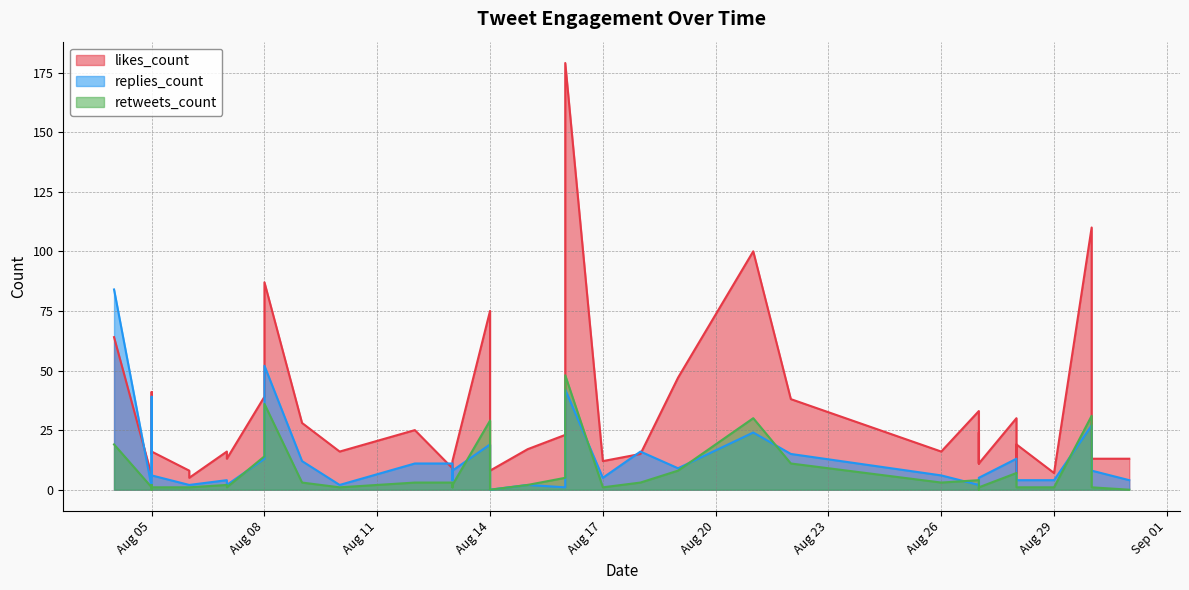

What is the total value across all series at 2019-08-18?

34